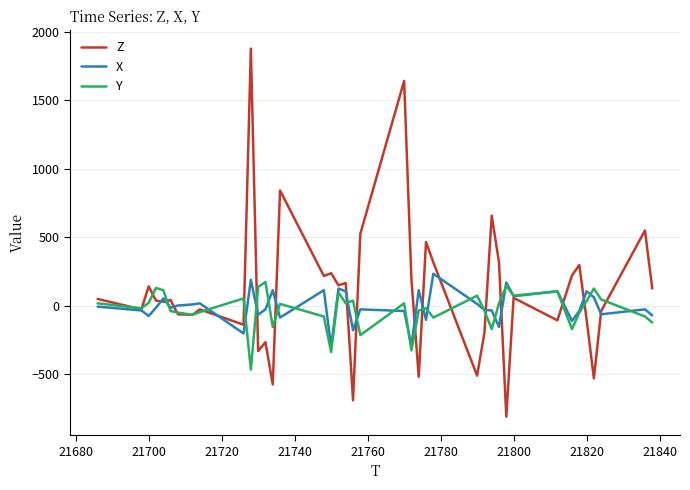

What is the minimum value shown in the chart?

-812